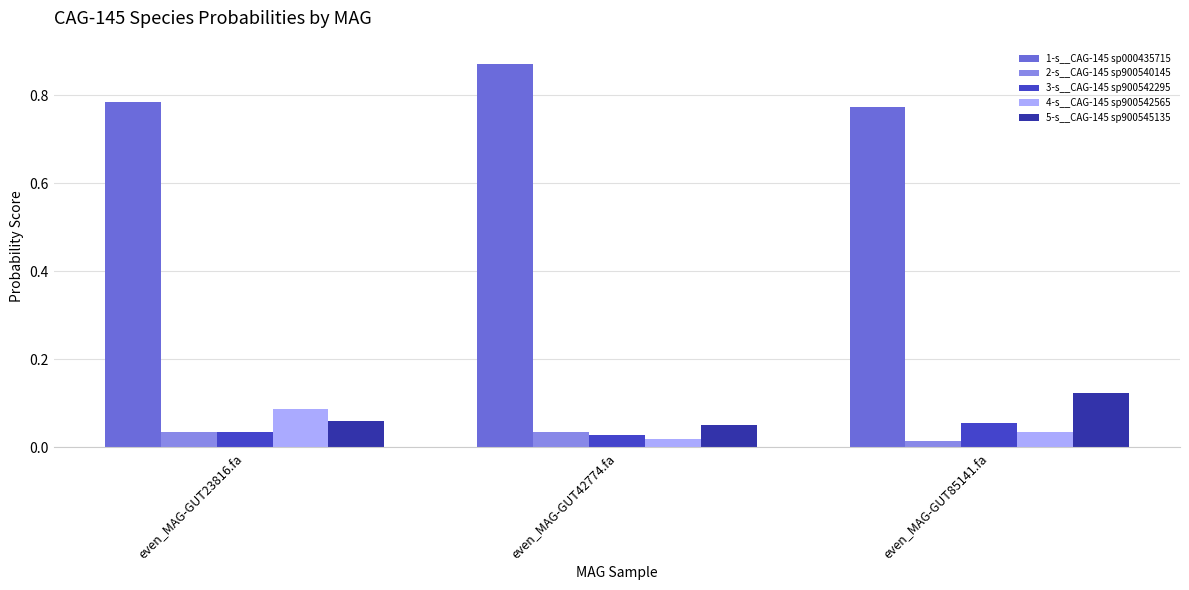

At which category does the chart reach its peak across all series?

even_MAG-GUT42774.fa